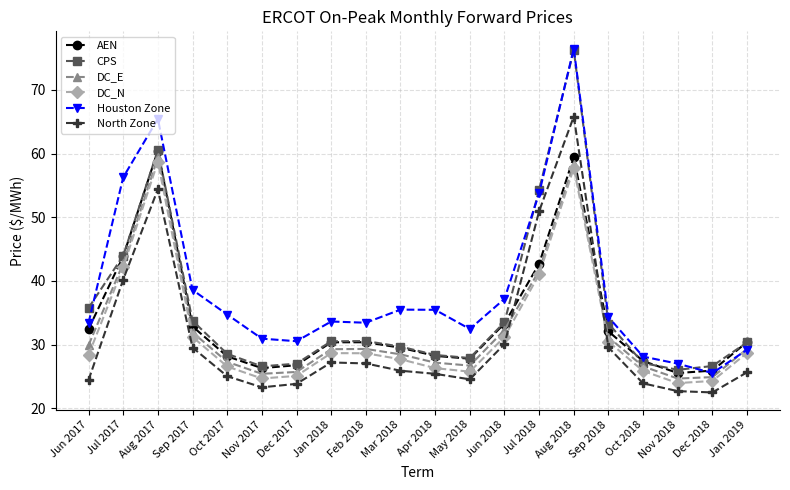

After their last crossing, which series has the higher values: North Zone or DC_E?

DC_E